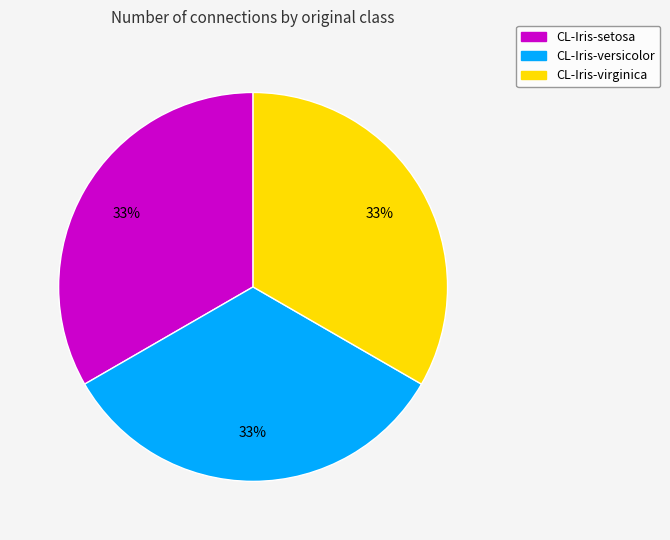

Do CL-Iris-versicolor and CL-Iris-virginica together represent more than half of the pie?

Yes